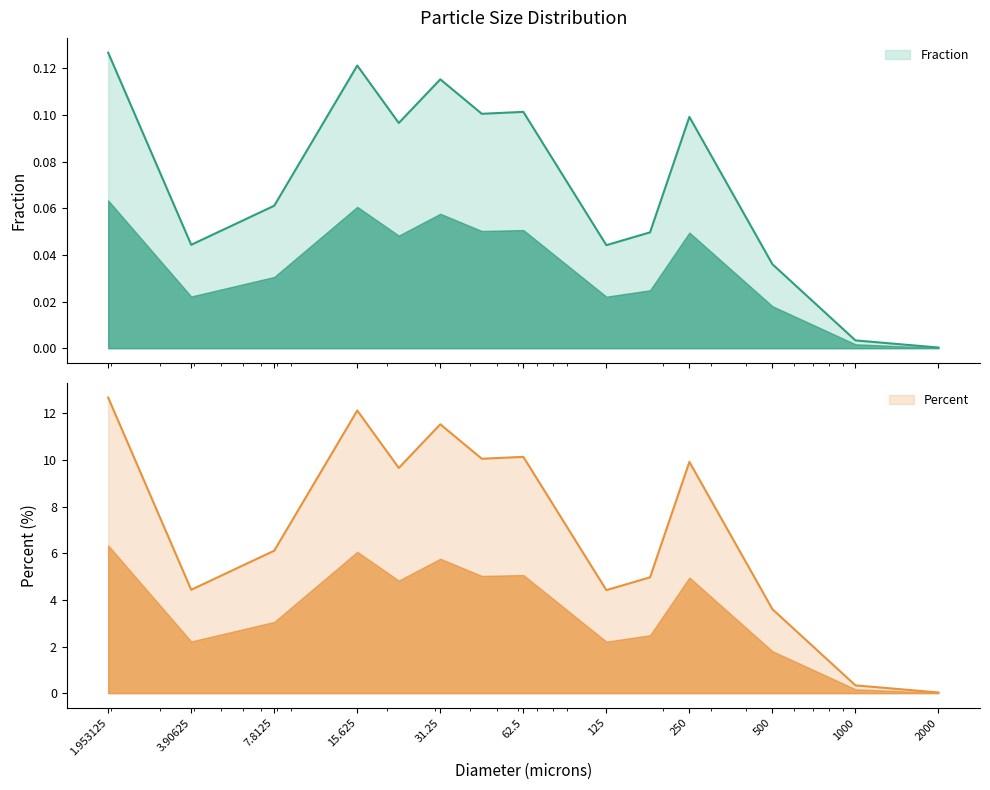

What is the difference between the Percent values at 15.625 and 250?

2.2